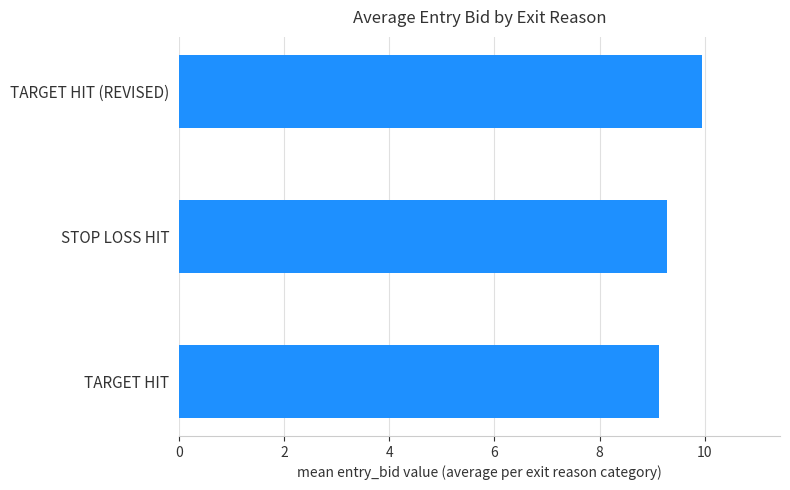

What is the greatest value displayed?

9.9